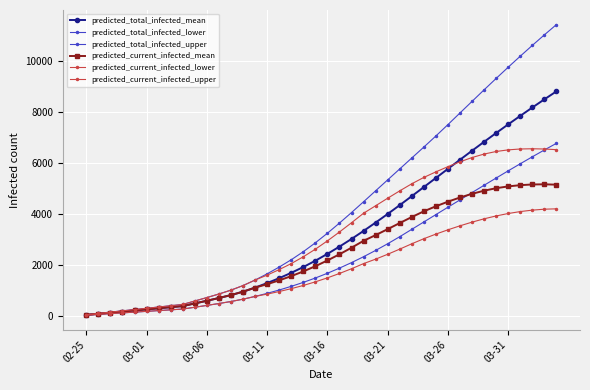

Does the chart have visible grid lines?

Yes